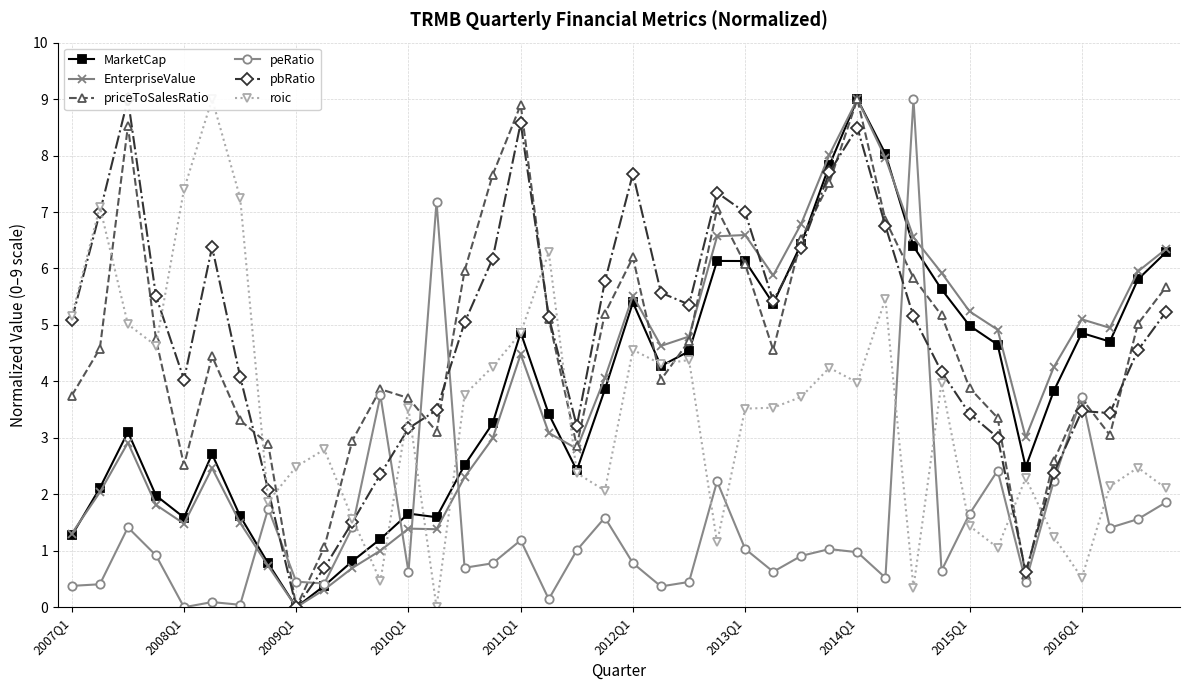

What is the maximum value for MarketCap?

9.0